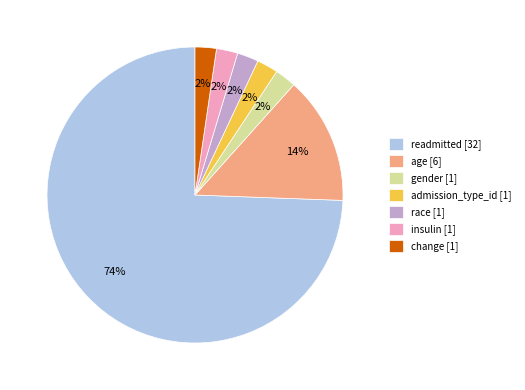

How many segments does this pie chart have?

7